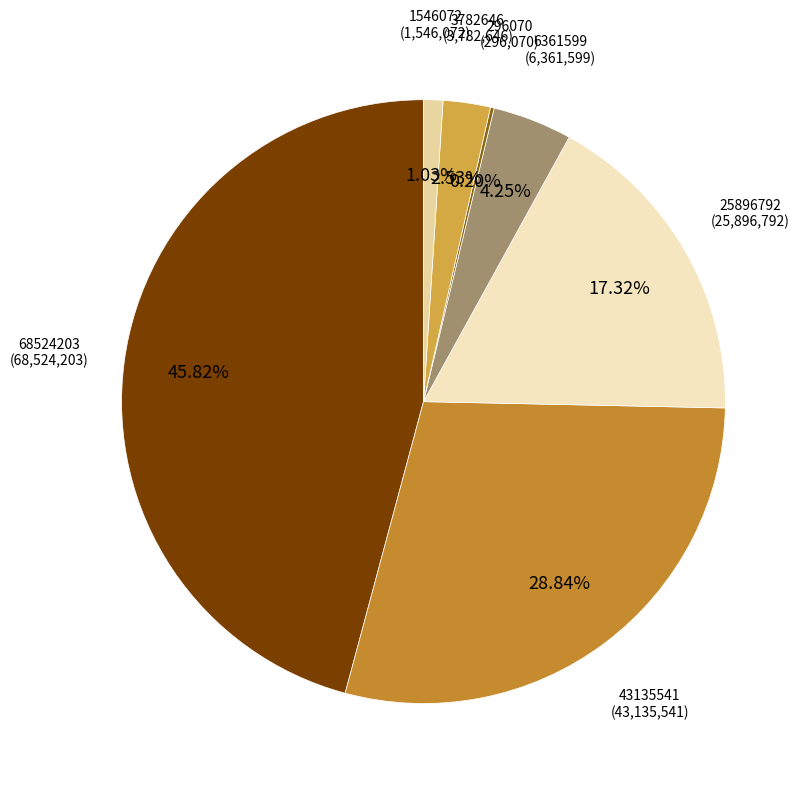

Which category has the biggest portion of the pie?

cat_0=68524203